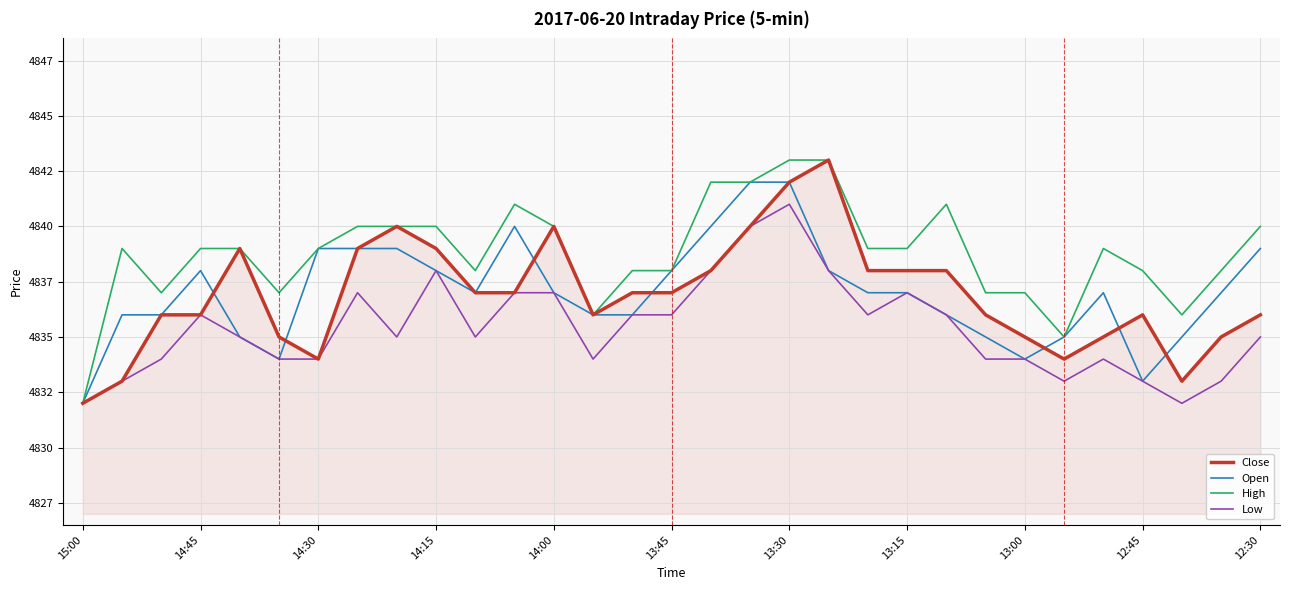

Count the Low values in the range 4834 to 4837.

20